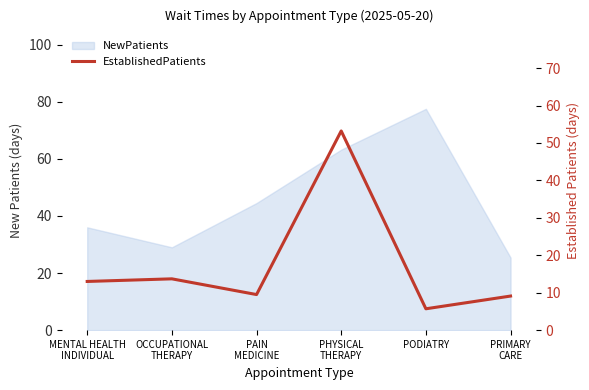

What is the smallest value displayed?

5.7